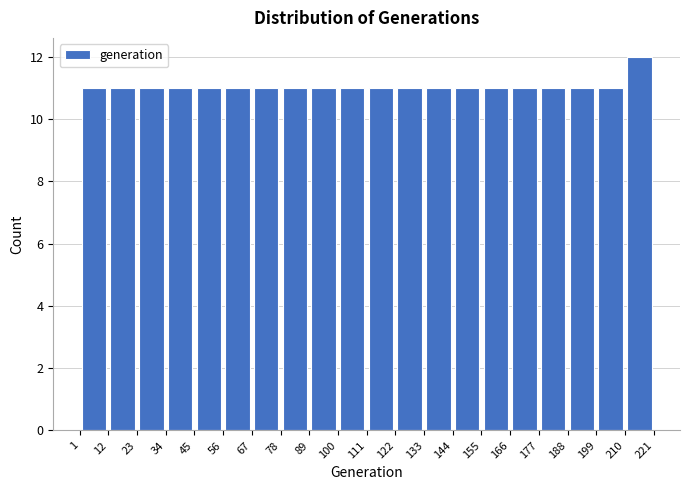

Which range on the x-axis has the tallest bar?

210 to 221